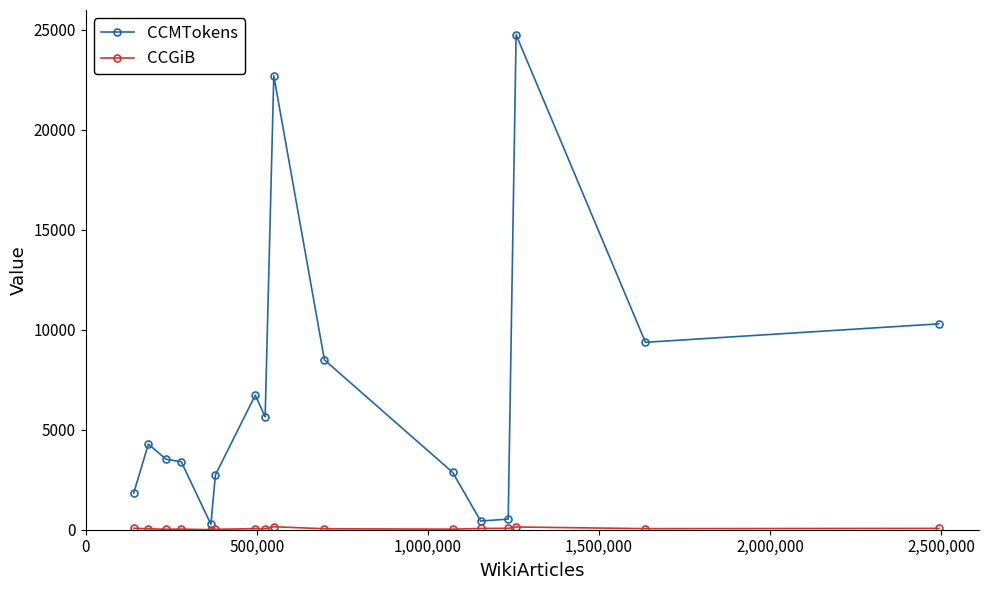

Which series has the largest total across all categories?

CCMTokens